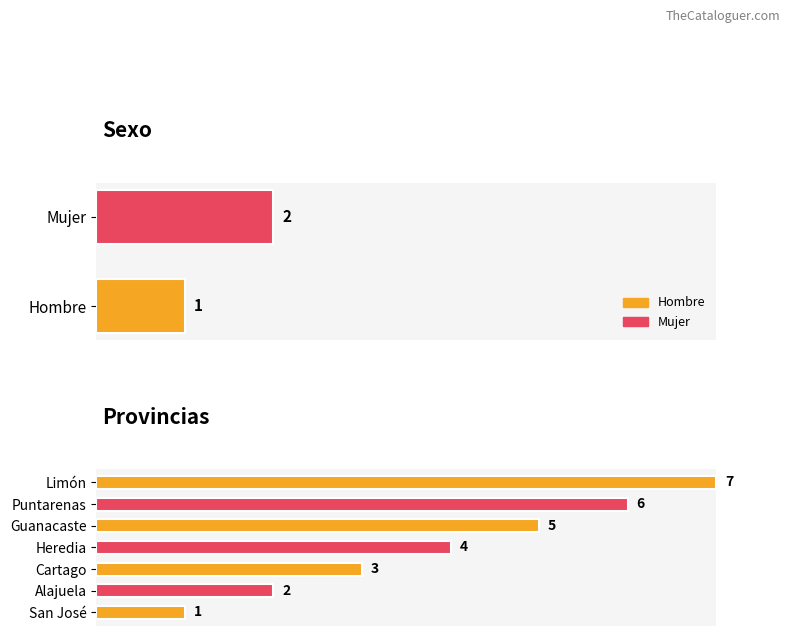

Between Limón and Puntarenas, which is larger?

Limón